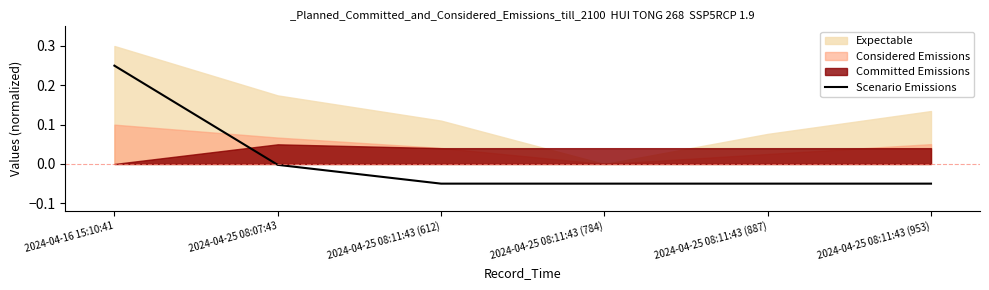

What position from the right is 2024-04-16 15:10:41?

6